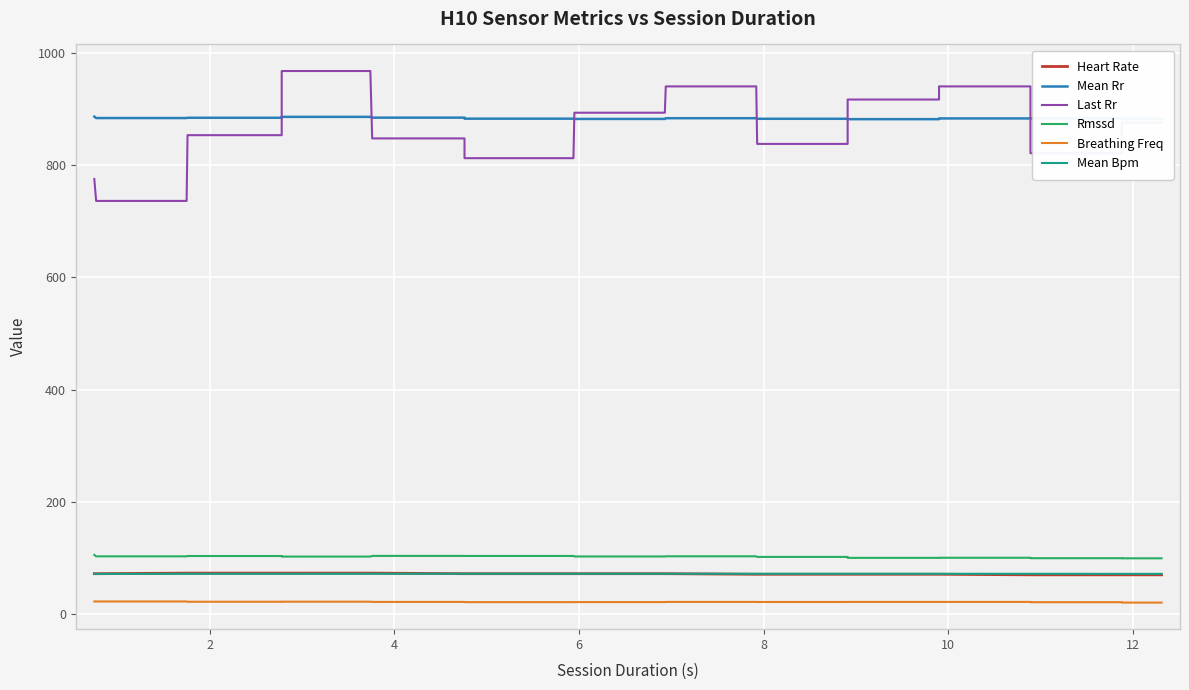

Which series has the widest spread of values?

Last Rr